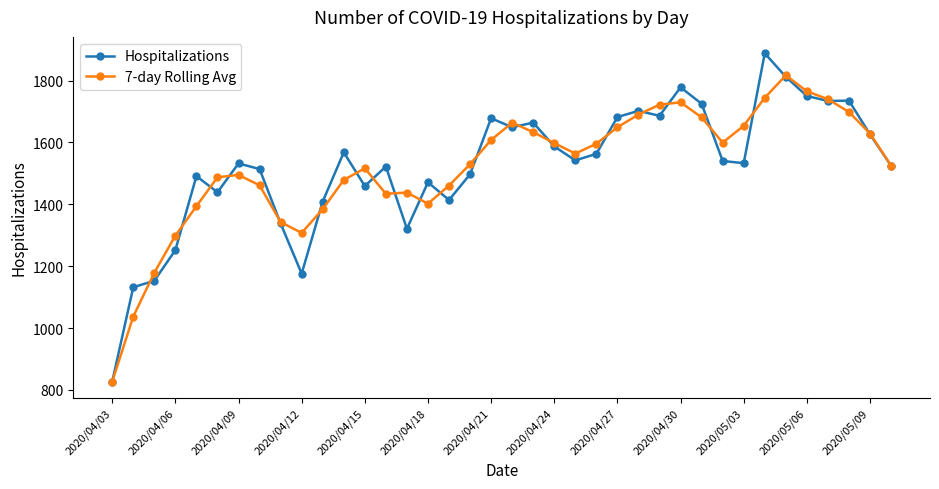

What are all the series names shown in the legend?

Hospitalizations, 7-day Rolling Avg